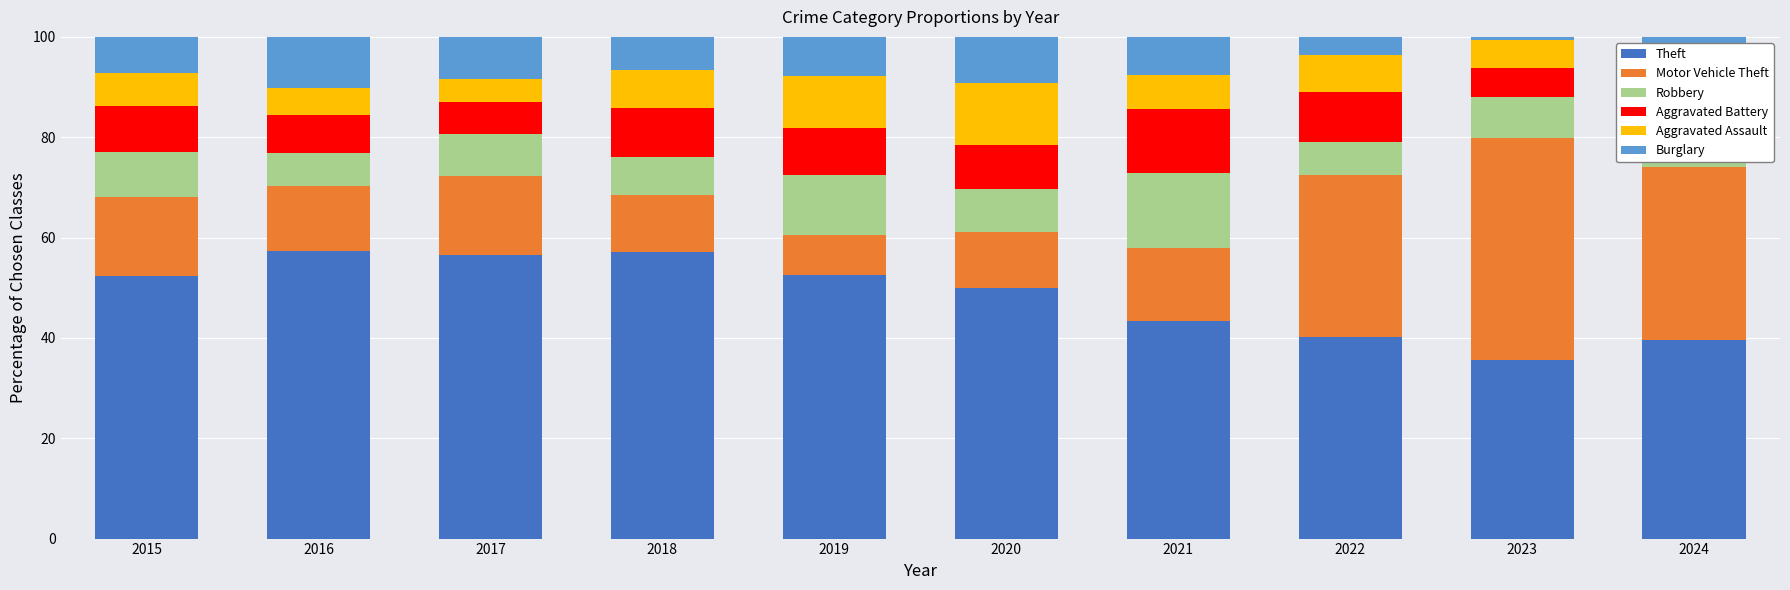

Which series has the largest total across all categories?

Theft